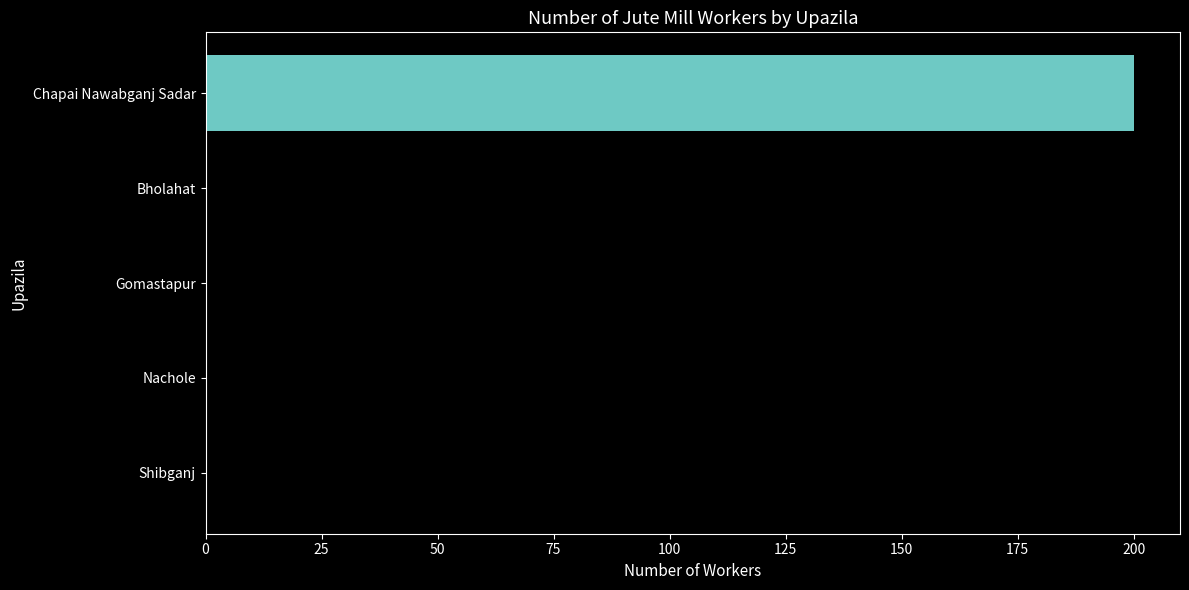

The value at Chapai Nawabganj Sadar is 200. True or false?

True